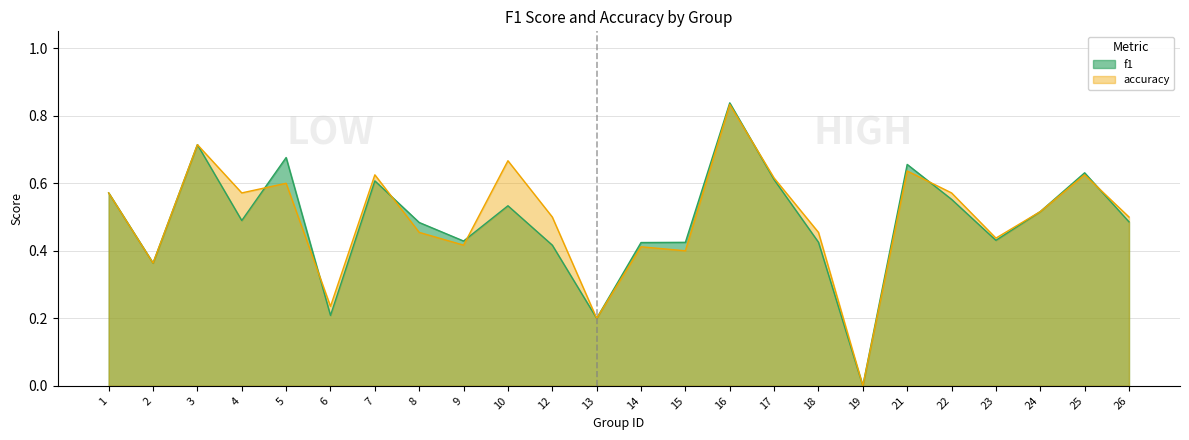

Which category has the highest value in the accuracy series?

16